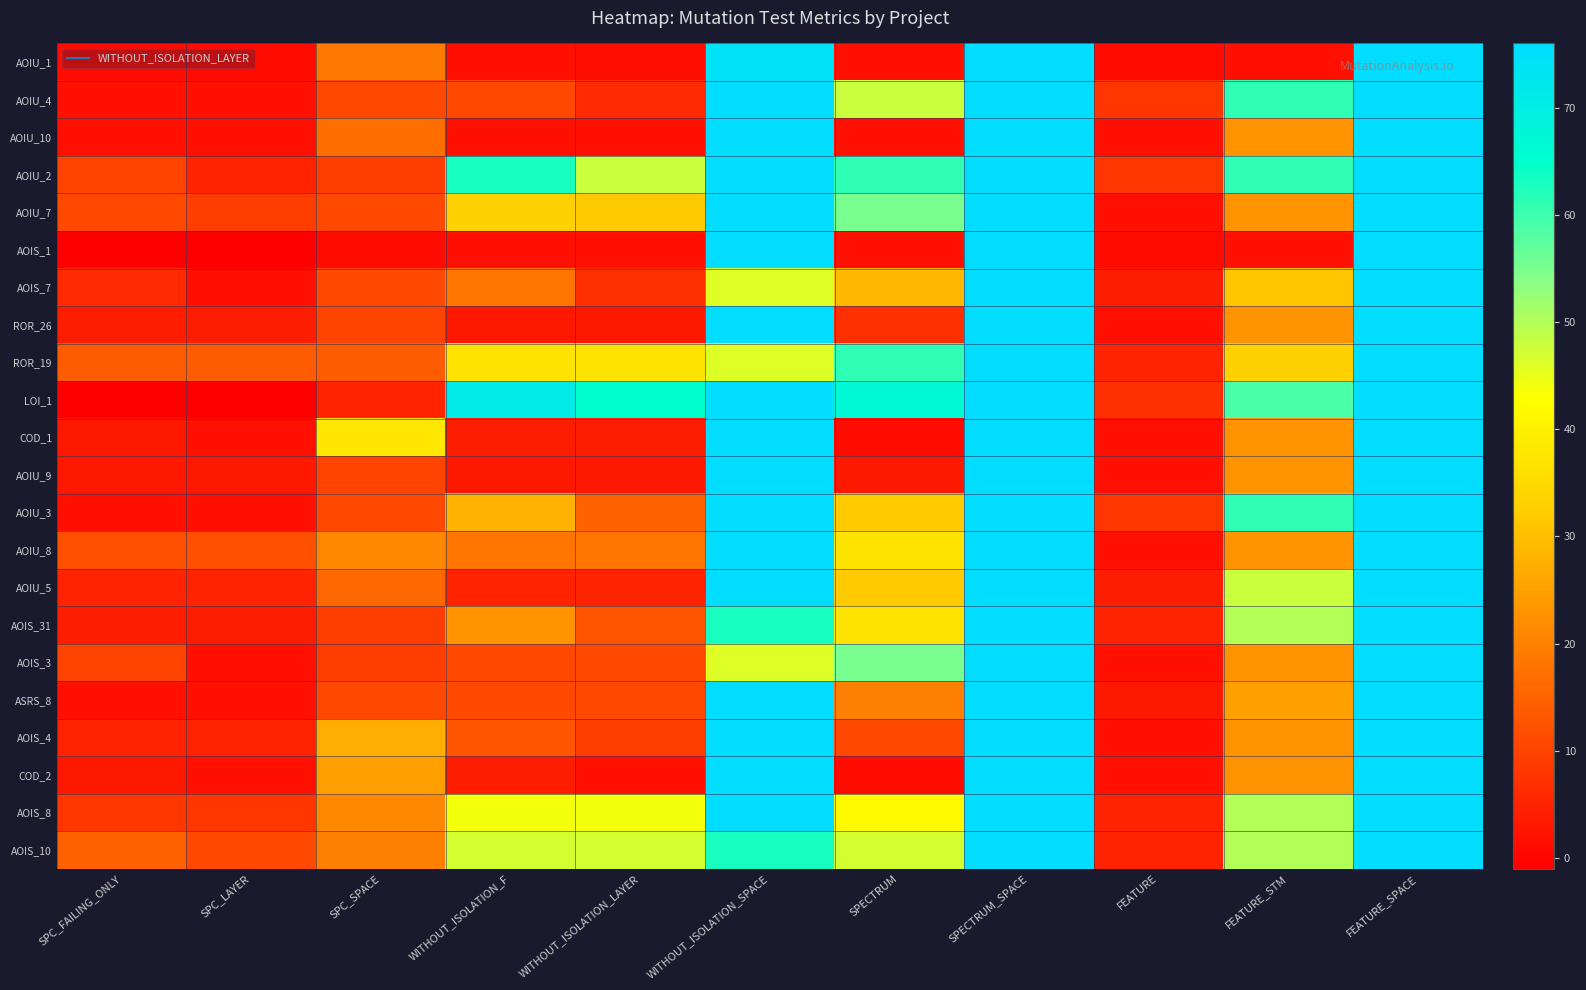

What is the total value across all series at WITHOUT_ISOLATION_F?

453